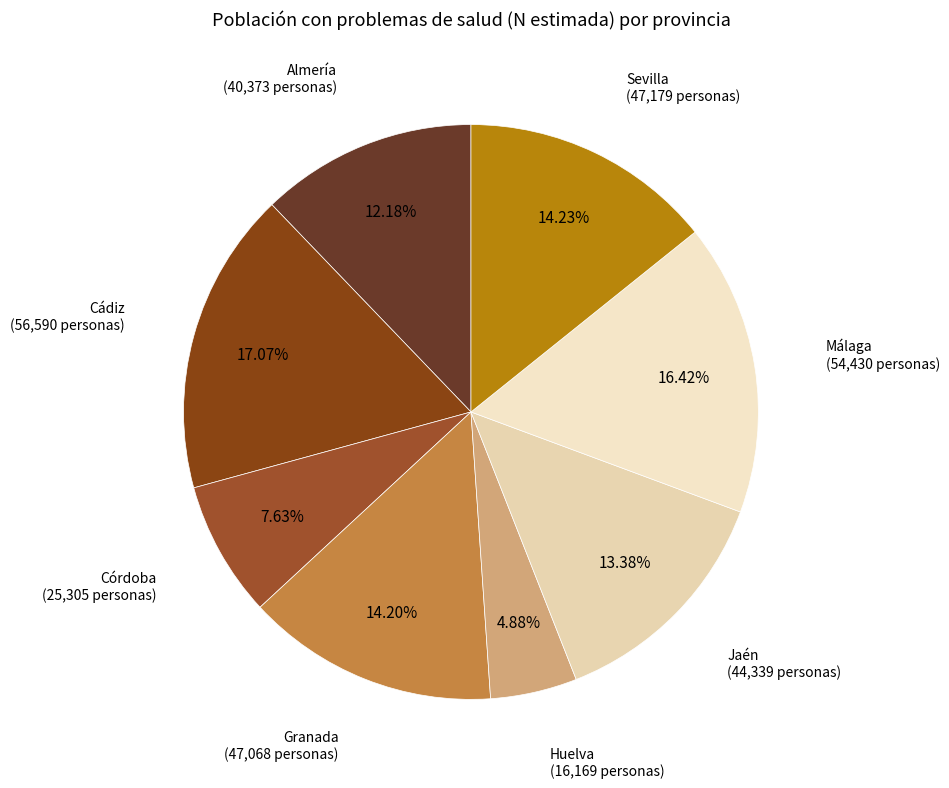

How many slices are in this pie chart?

8